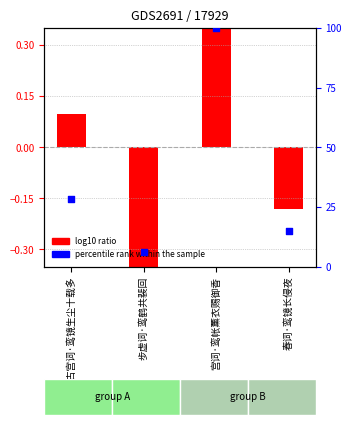

Which series reaches the maximum Y coordinate?

percentile rank within the sample